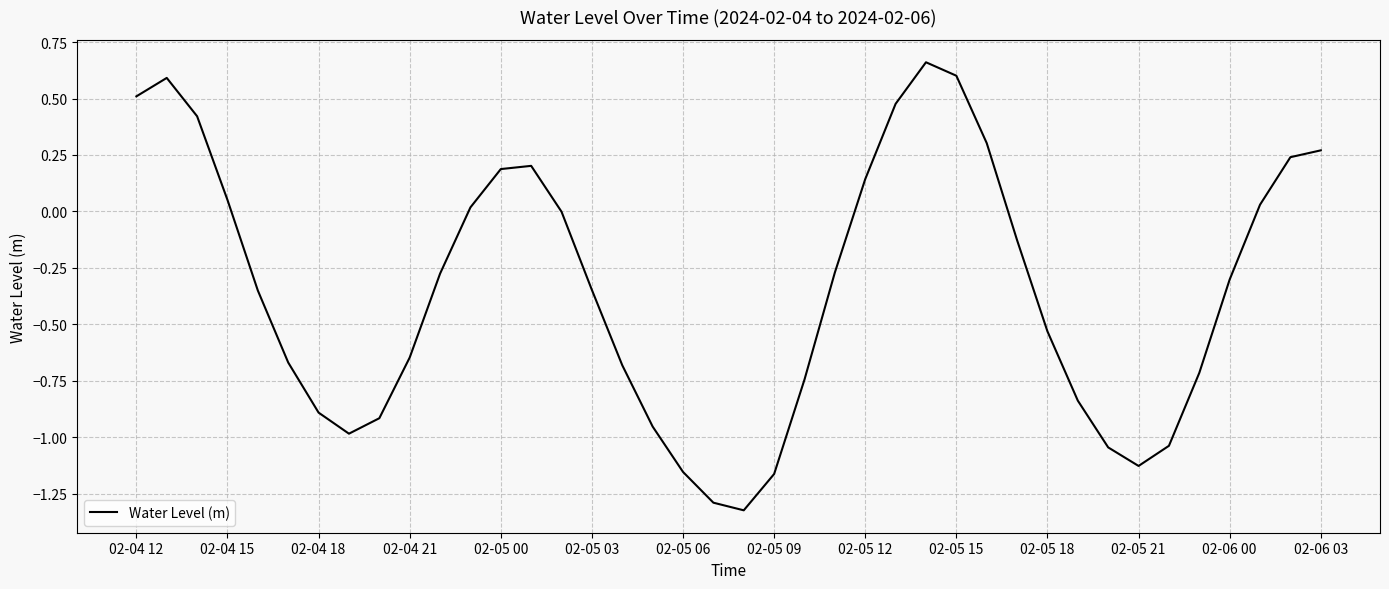

What is the difference between the maximum and minimum values?

2.0